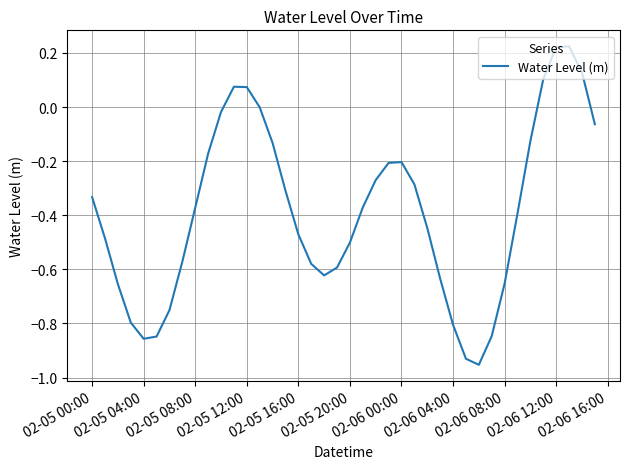

What is the difference between the maximum and minimum values?

1.2